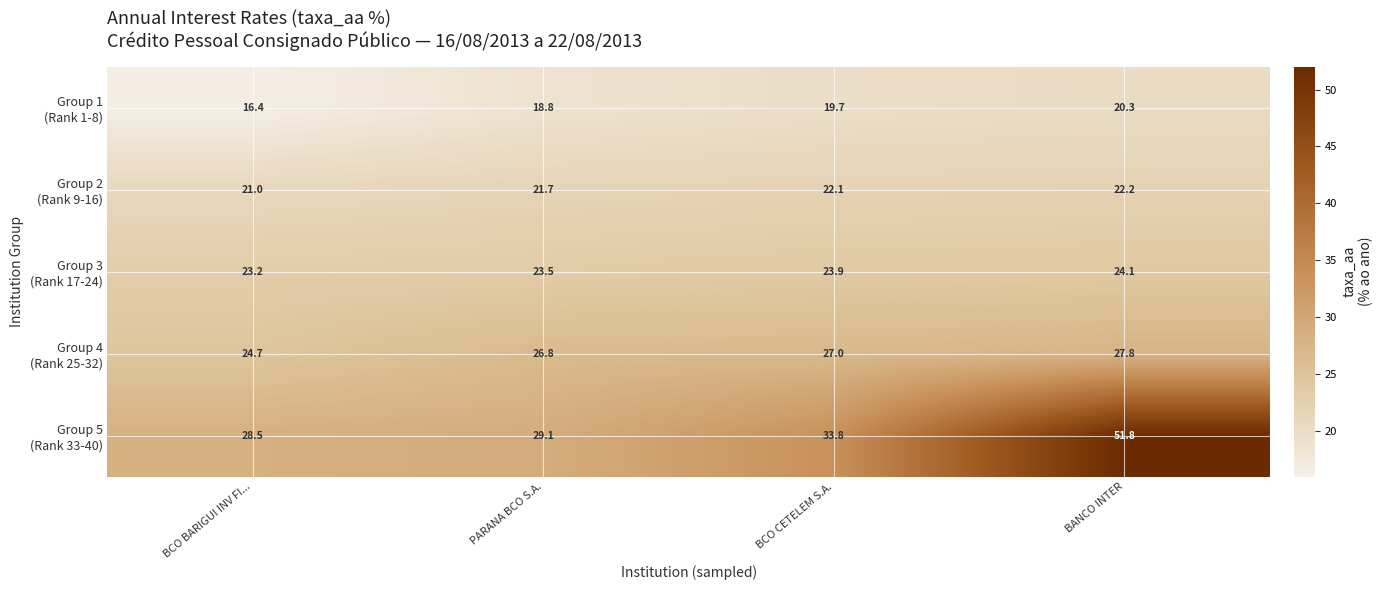

What is the total value across all series at BCO BARIGUI INV FI...?

113.8